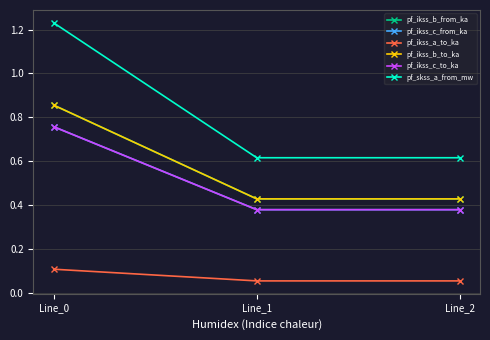

Does the chart have visible grid lines?

Yes